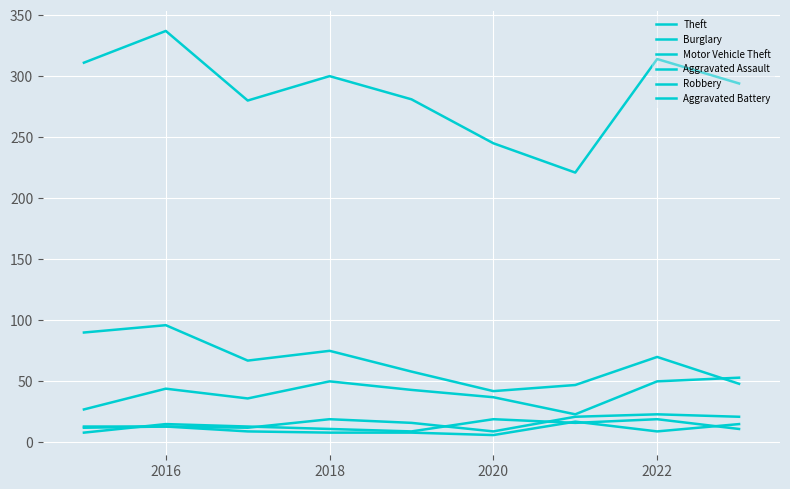

Does the chart have visible grid lines?

Yes